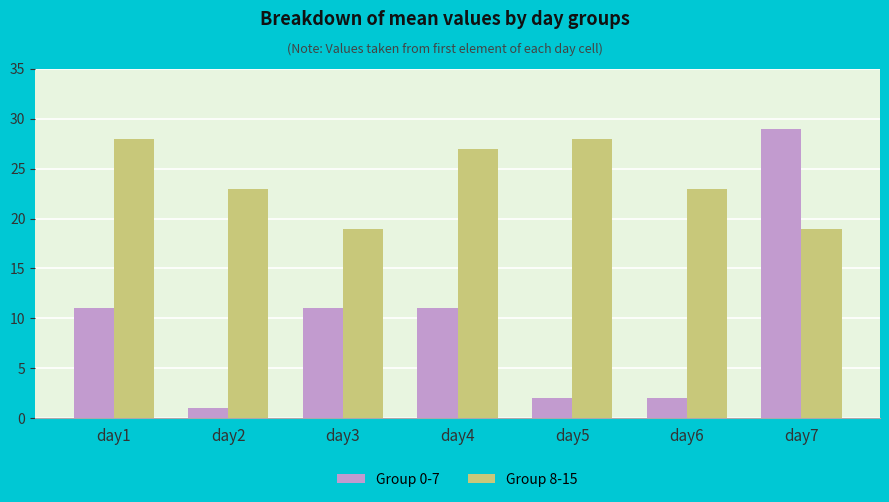

At which category does the chart reach its peak across all series?

day7